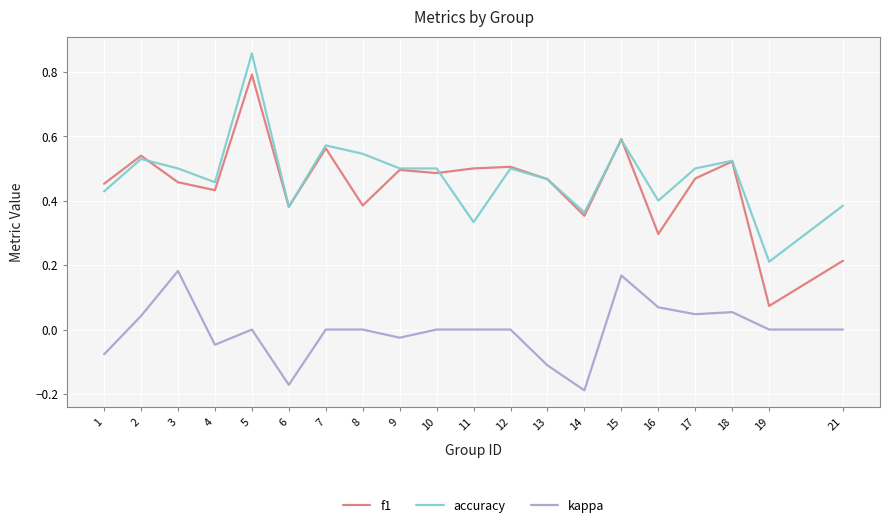

At how many categories does at least one series exceed 0?

20